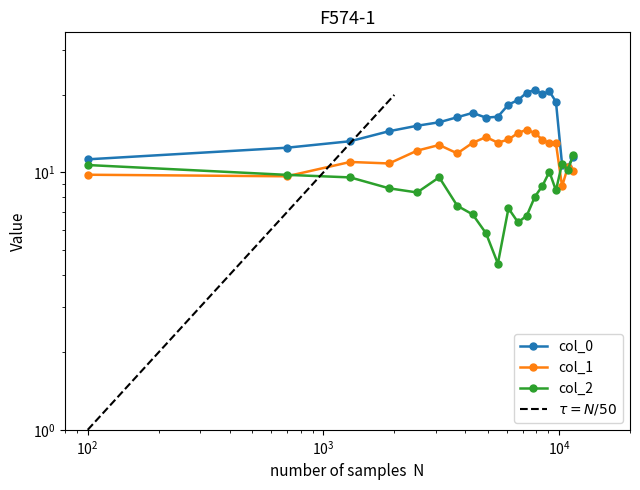

What is the value of the col_1 point at the 13th from the left?

14.7